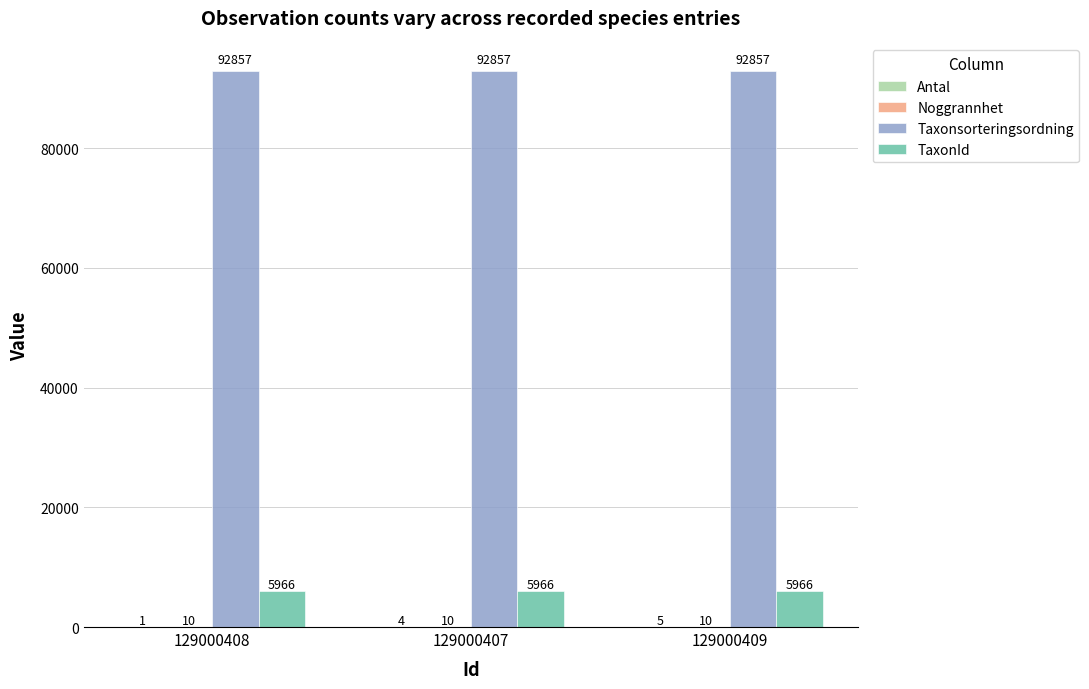

At which category is the sum across all series the highest?

129000409